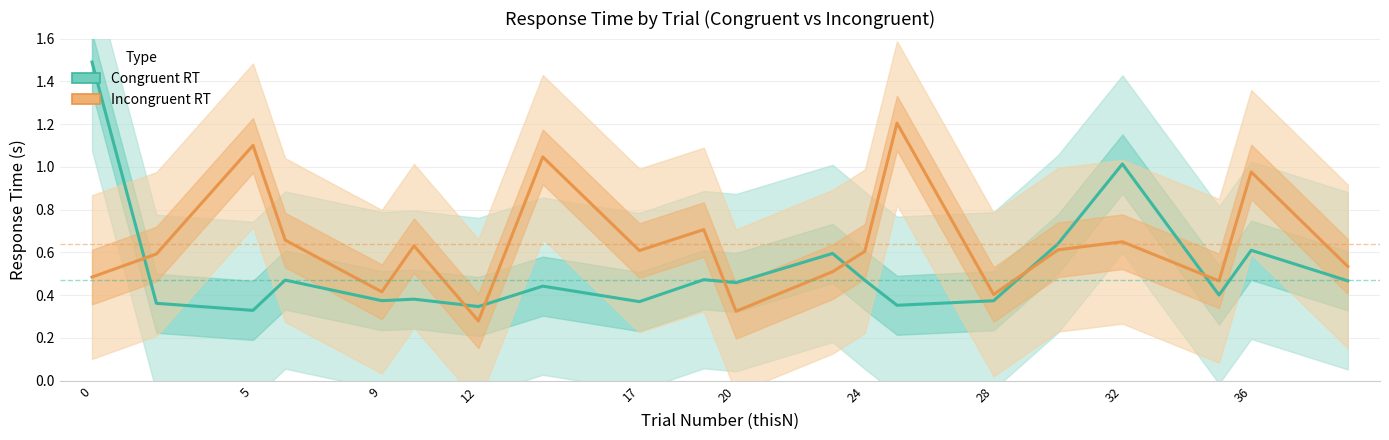

Reading left to right, list all the values displayed in this chart.

Congruent RT: 0=1.5	2=0.4	5=0.3	6=0.5	9=0.4	10=0.4	12=0.3	14=0.4	17=0.4	19=0.5	20=0.5	23=0.6	24=0.5	25=0.4	28=0.4	30=0.6	32=1.0	35=0.4	36=0.6	39=0.5
Incongruent RT: 0=0.5	2=0.6	5=1.1	6=0.7	9=0.4	10=0.6	12=0.3	14=1.0	17=0.6	19=0.7	20=0.3	23=0.5	24=0.6	25=1.2	28=0.4	30=0.6	32=0.6	35=0.5	36=1.0	39=0.5